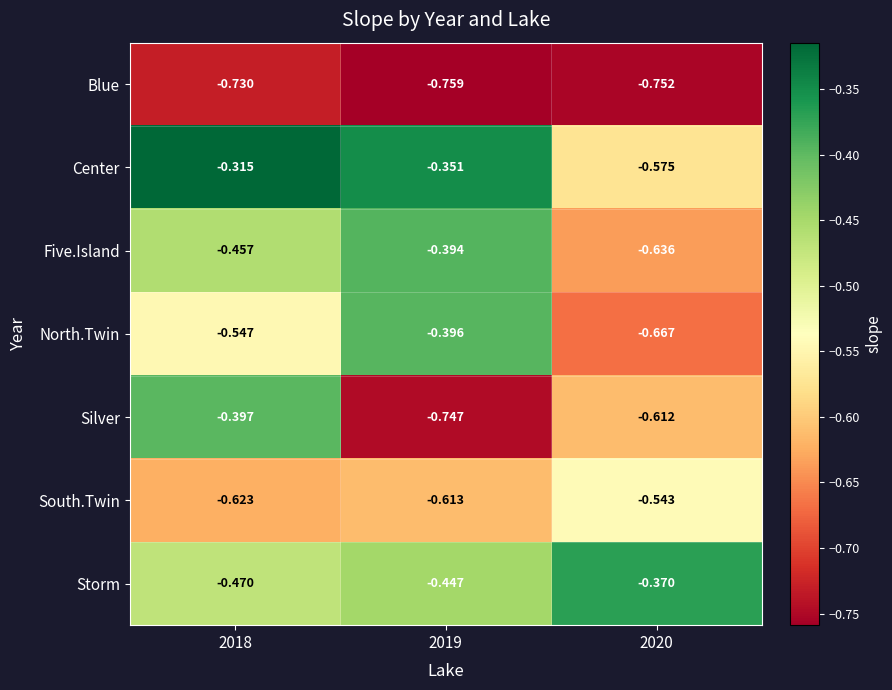

List the labels in order of Center value, smallest first.

2020, 2019, 2018